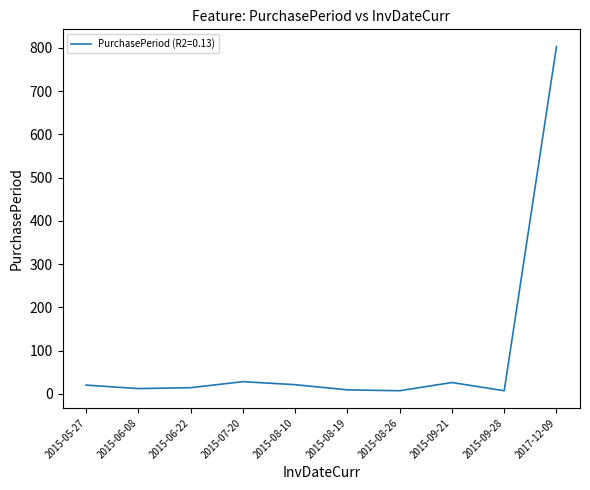

Which label corresponds to the largest value in the chart?

2017-12-09